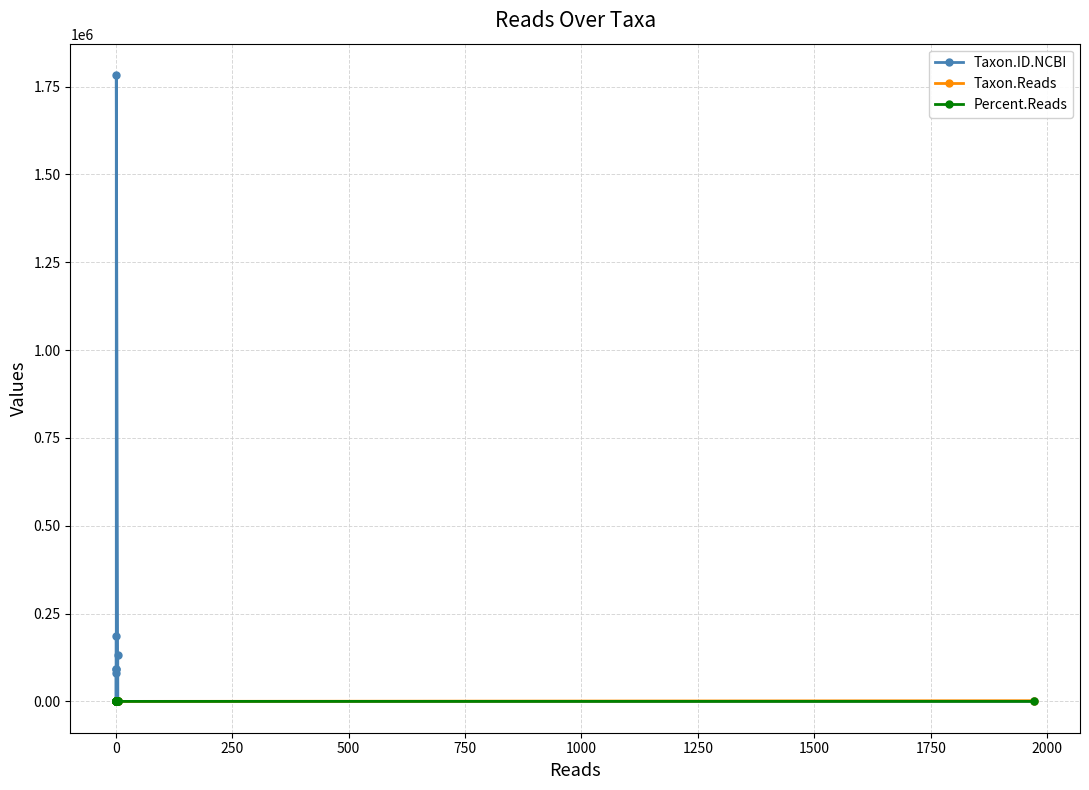

What is the average value of the Percent.Reads series?

5.9